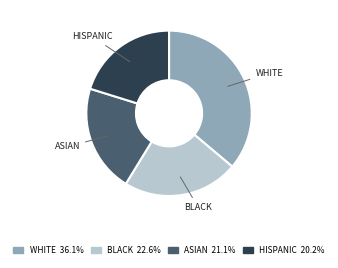

Is there a majority slice in this chart?

No